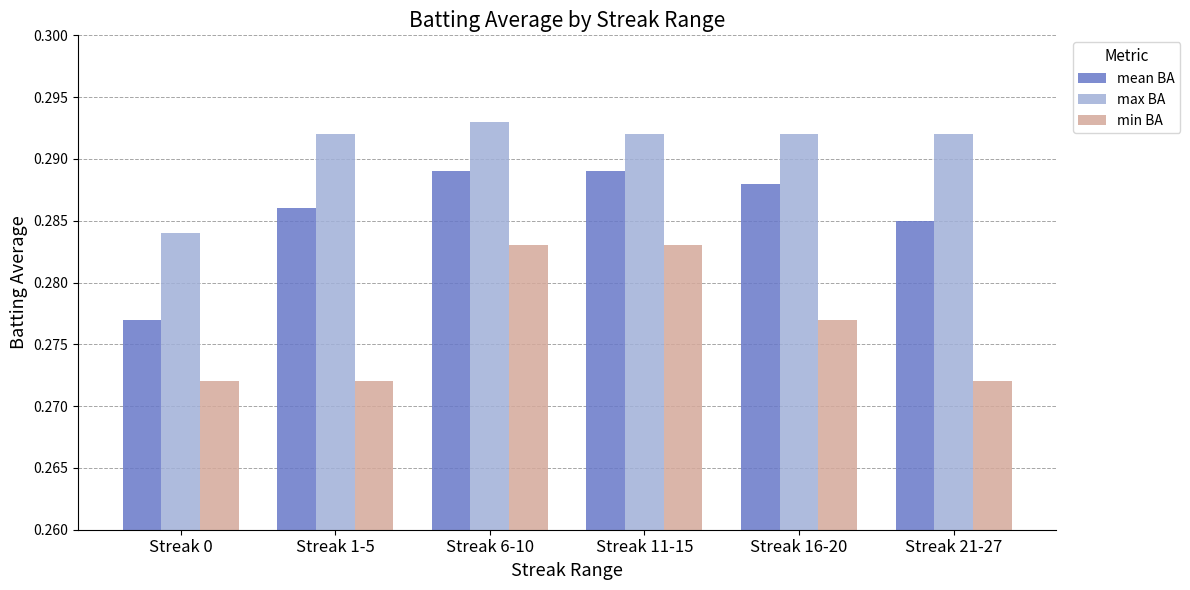

Count the mean BA values in the range 0 to 1.

6